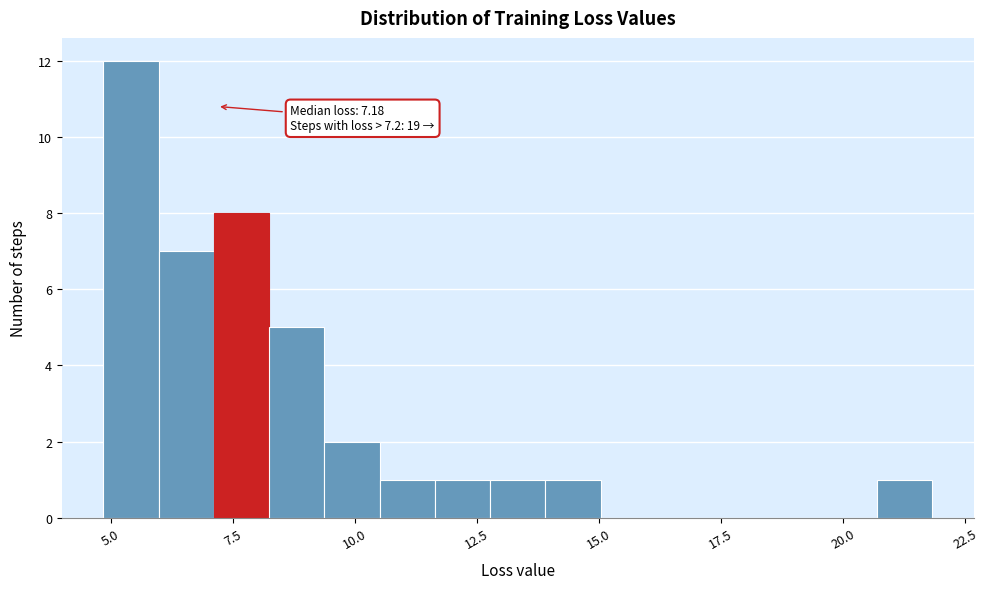

Read against the x-axis, roughly where is the centre of the tallest bar?

5.5